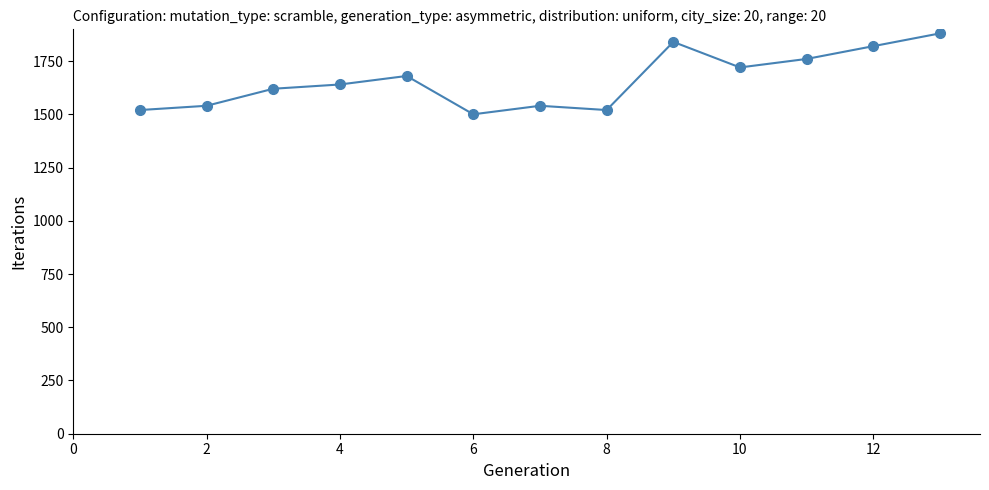

What is the minimum value shown in the chart?

1500